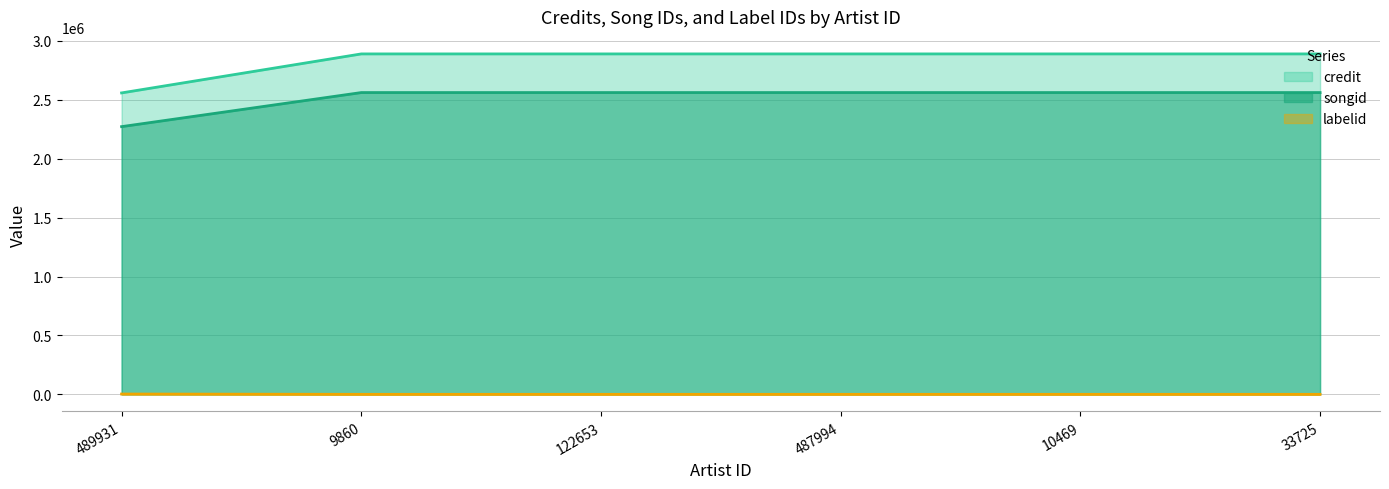

What is the greatest value displayed?

2888940